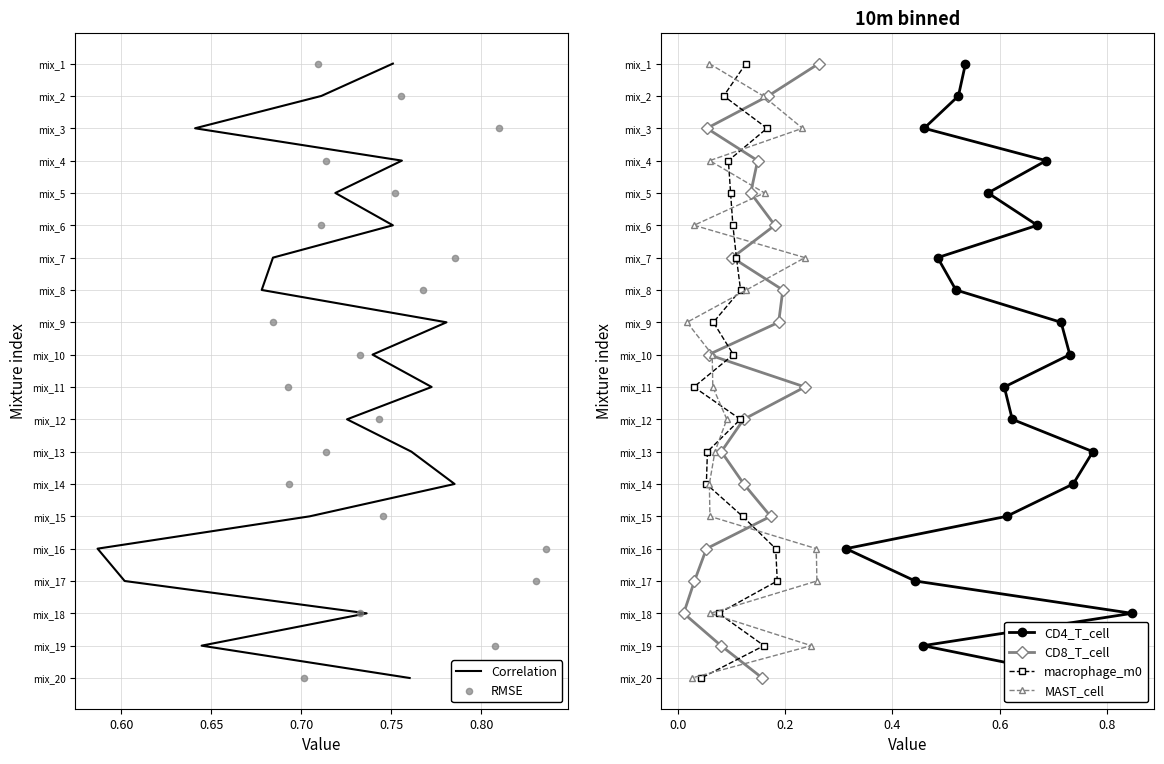

Which series contains the highest Y value?

Correlation